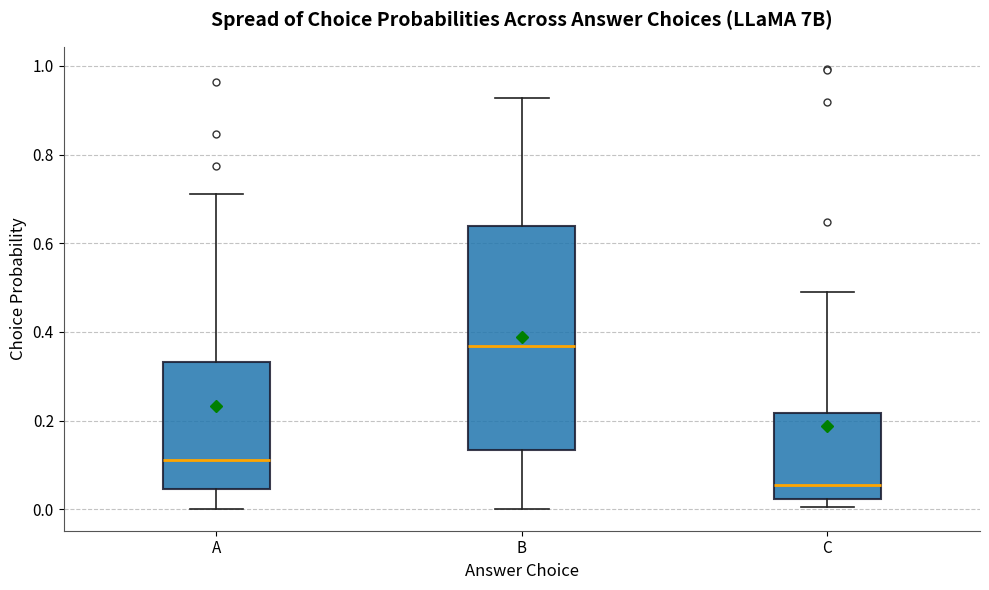

Where is the lower edge of the box for C on the y-axis? The values are not printed on the chart, so give them approximately, as read against the axis.

0.02